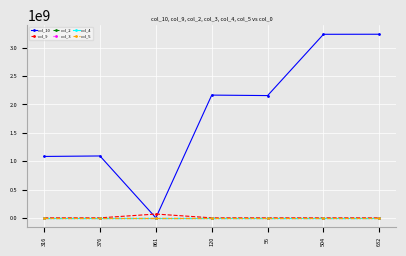

Is this an area chart (filled region under the line)?

No